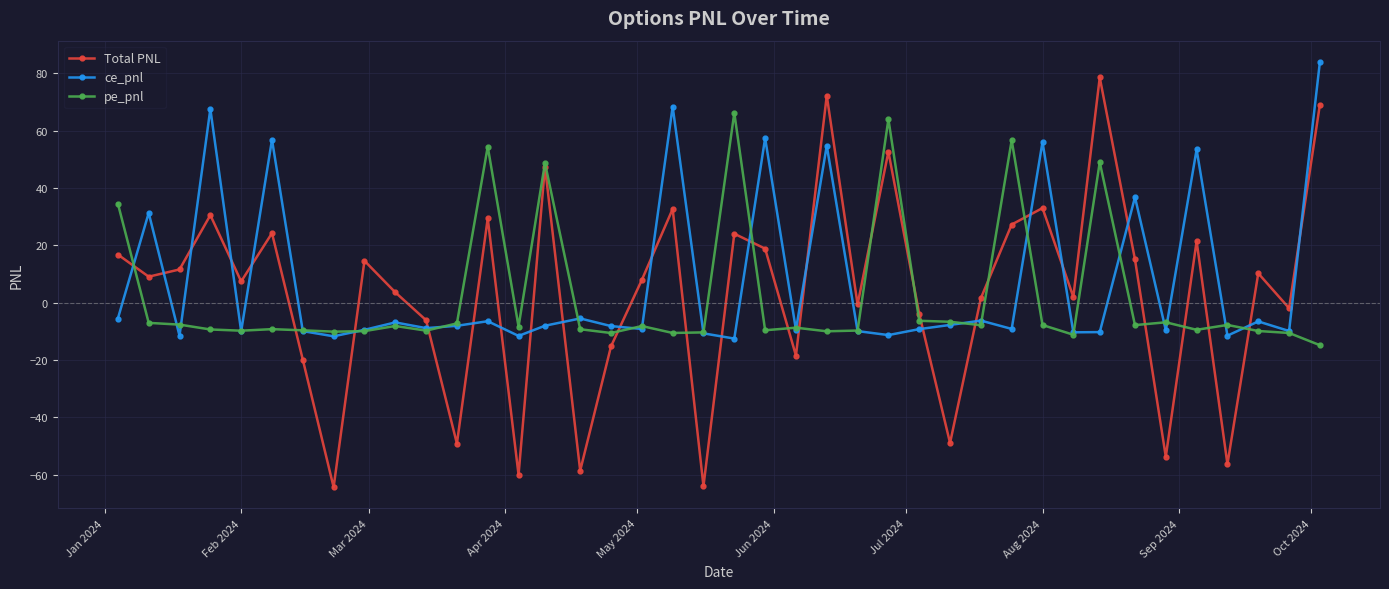

True or false: pe_pnl has more than 2 points higher than both neighbors.

True